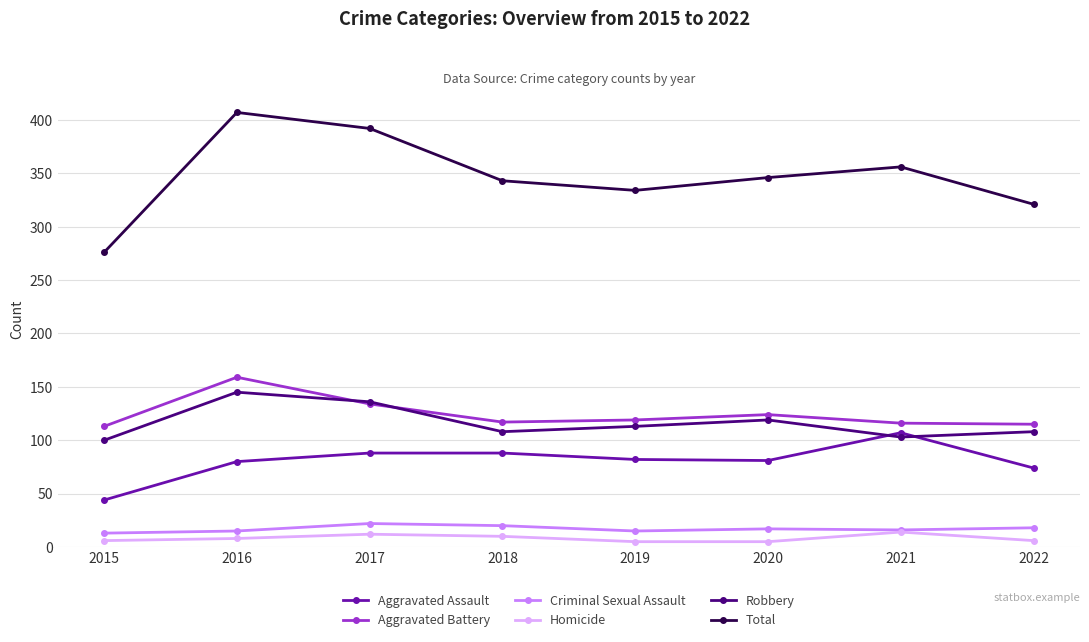

Count the number of categories in the chart.

8